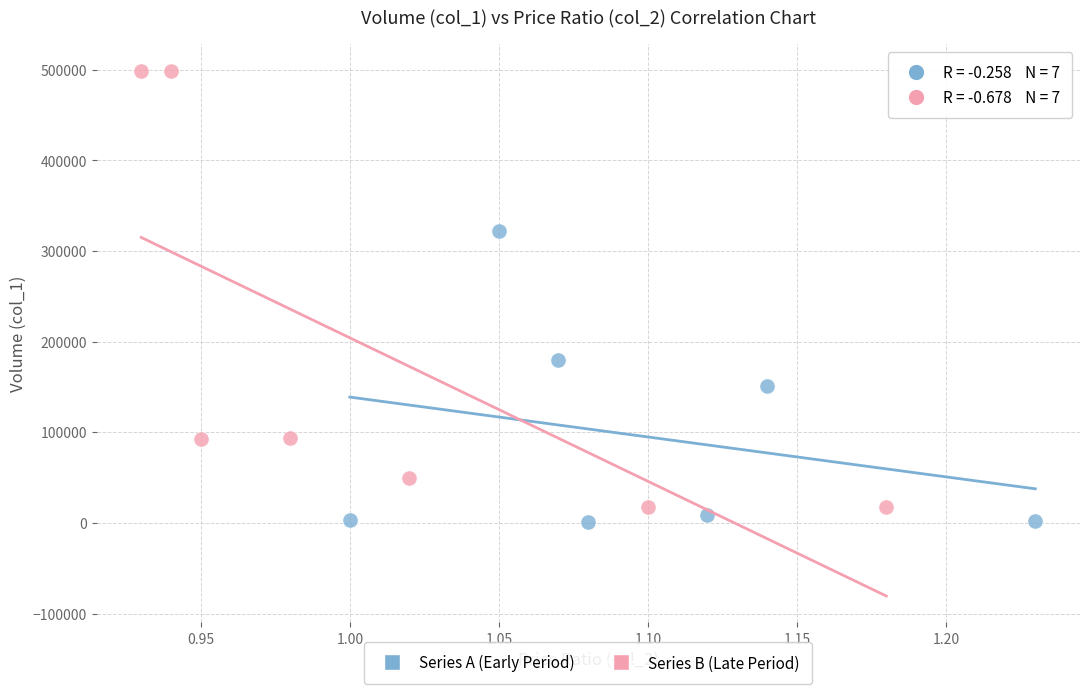

Which series contains the highest Y value?

Series B (Late Period)